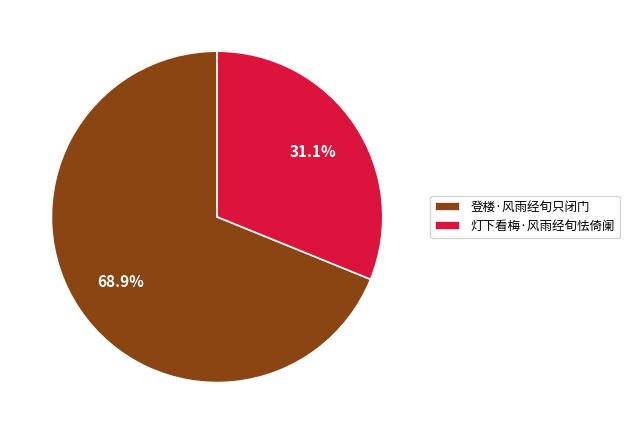

What is the ratio of the value at 灯下看梅·风雨经旬怯倚阑 to the value at 登楼·风雨经旬只闭门?

0.5